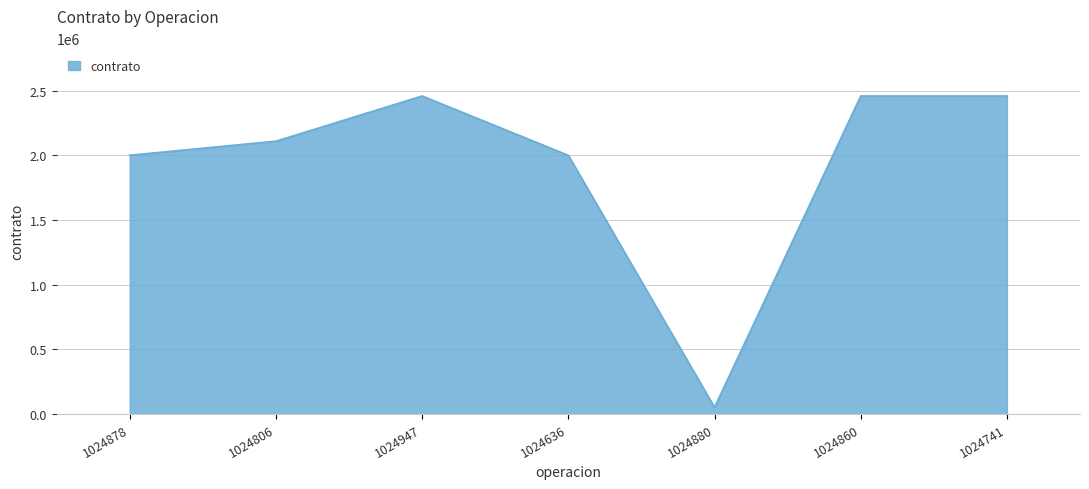

Which has a higher value, 1024860 or 1024878?

1024860